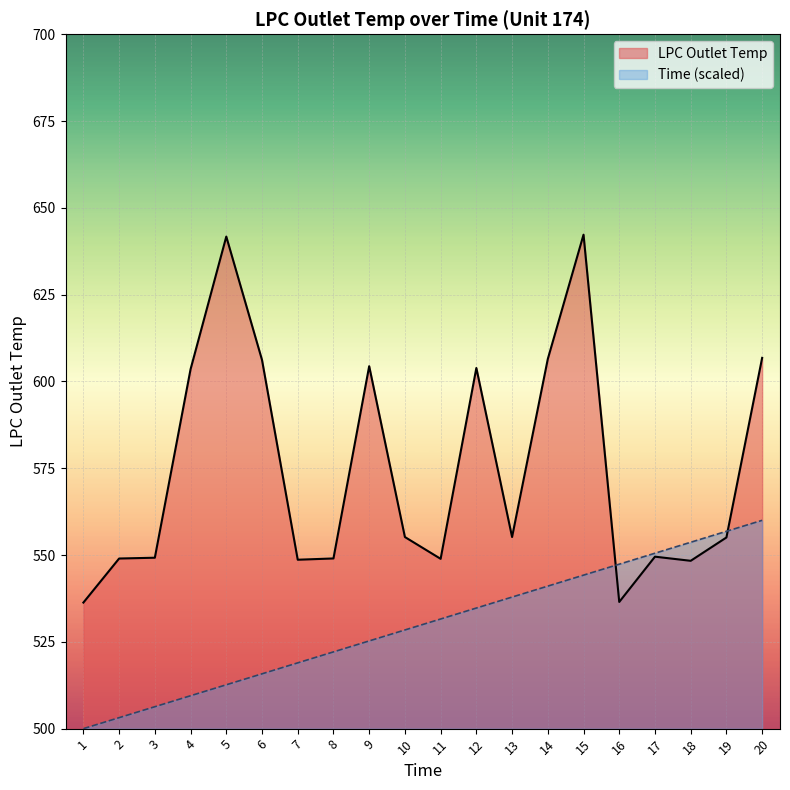

List the series in order of their peak value, lowest first.

Time (scaled), LPC Outlet Temp